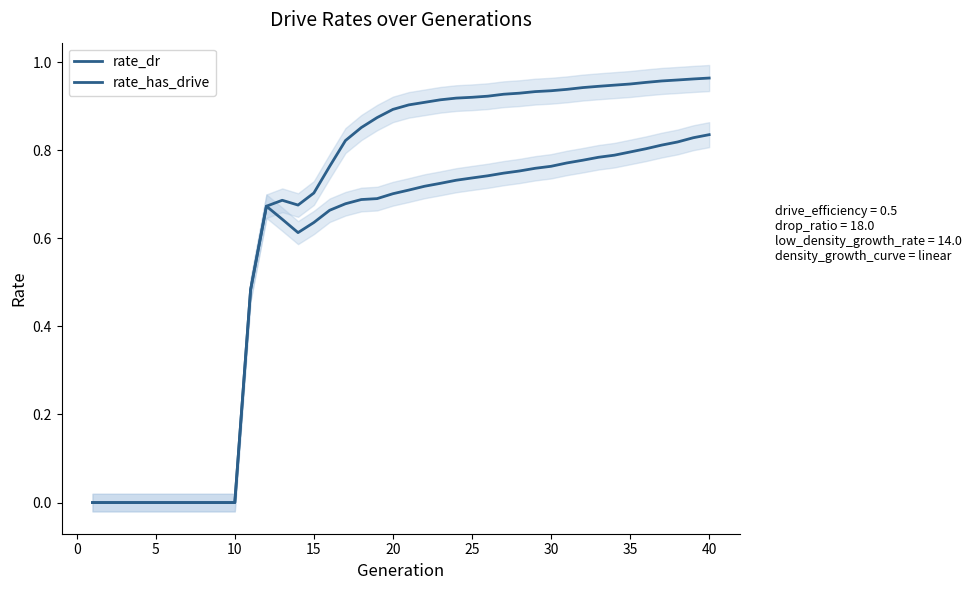

Does the chart display data point markers on the line(s)?

No